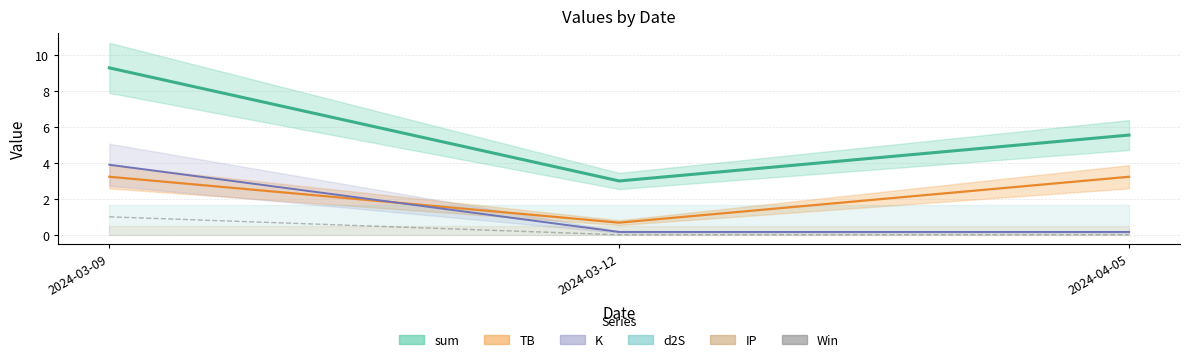

Rank the series at 2024-04-05 from highest to lowest value.

sum (line), TB (line), K (line), Win